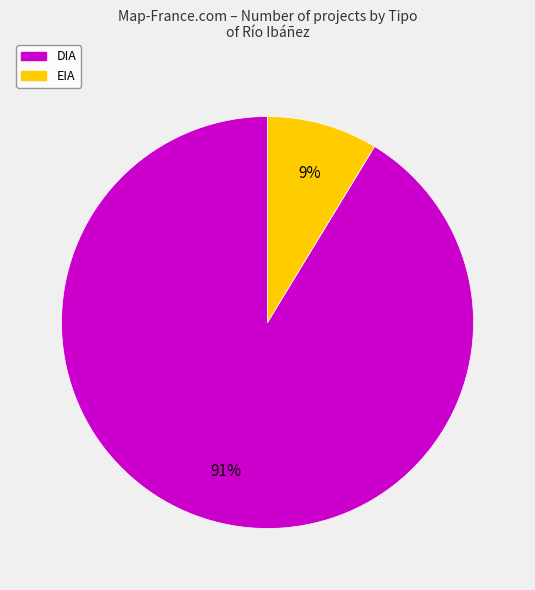

To the nearest percent, what is the combined percentage of DIA and EIA?

100%